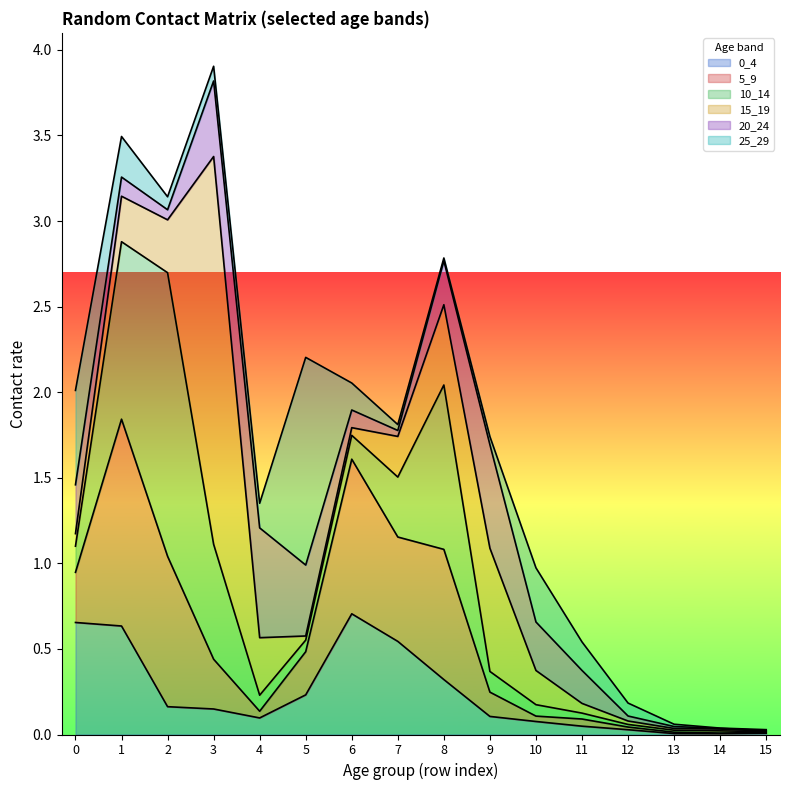

Where is the first local minimum for 25_29?

2